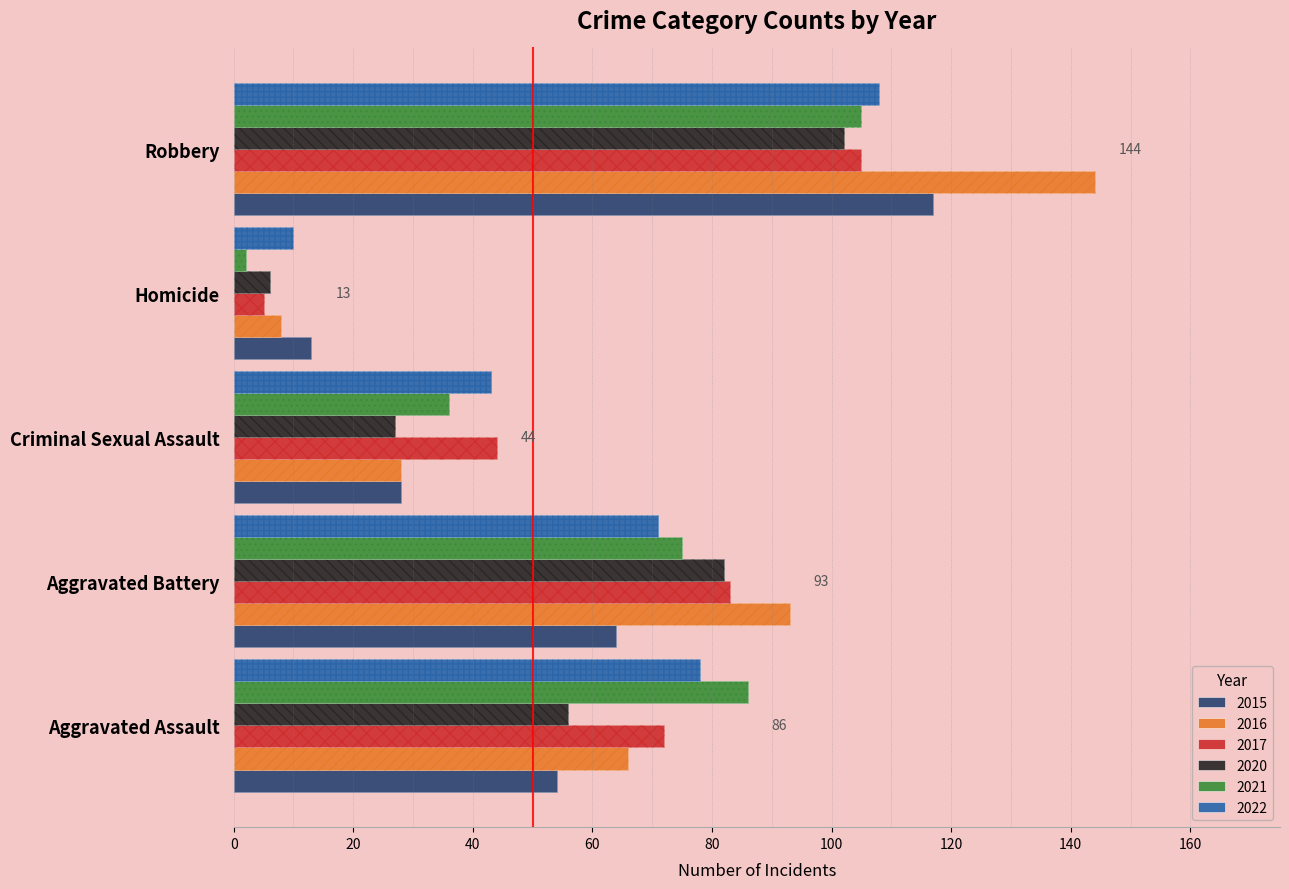

How many bars are there in each group?

6